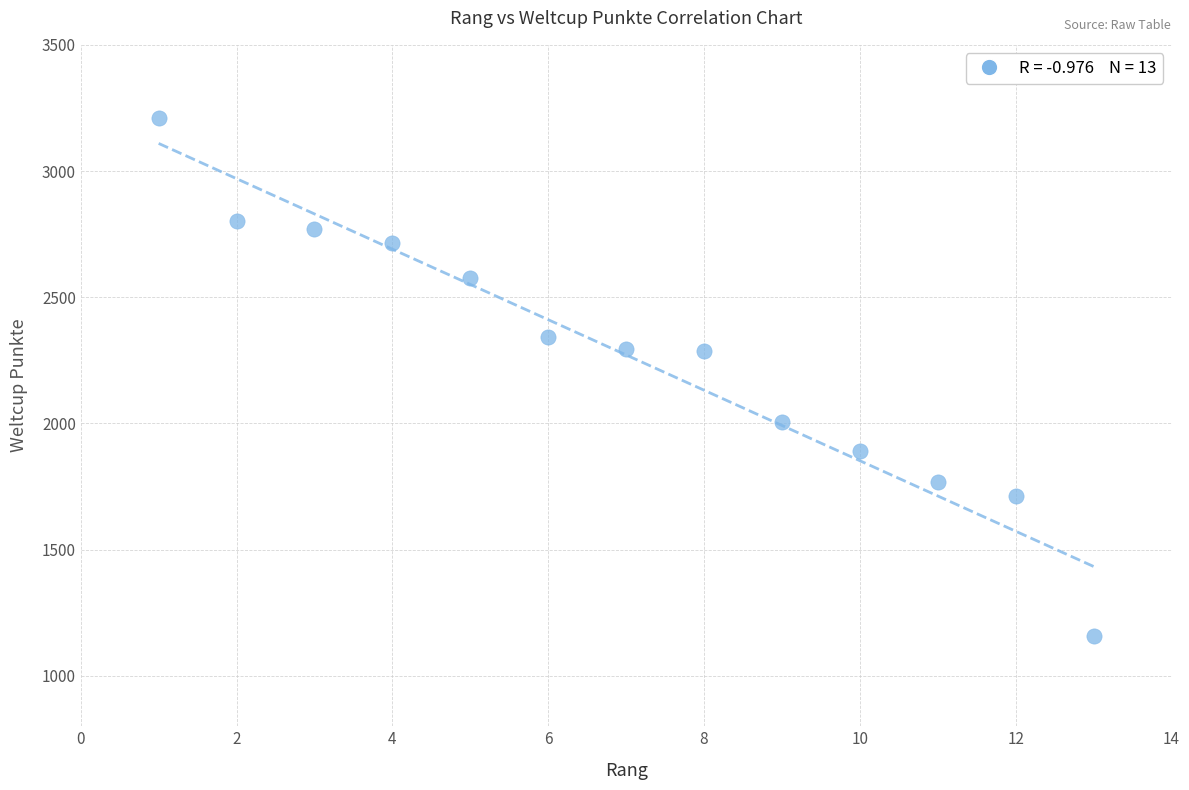

What is the range of Y values (max minus min)?

2052